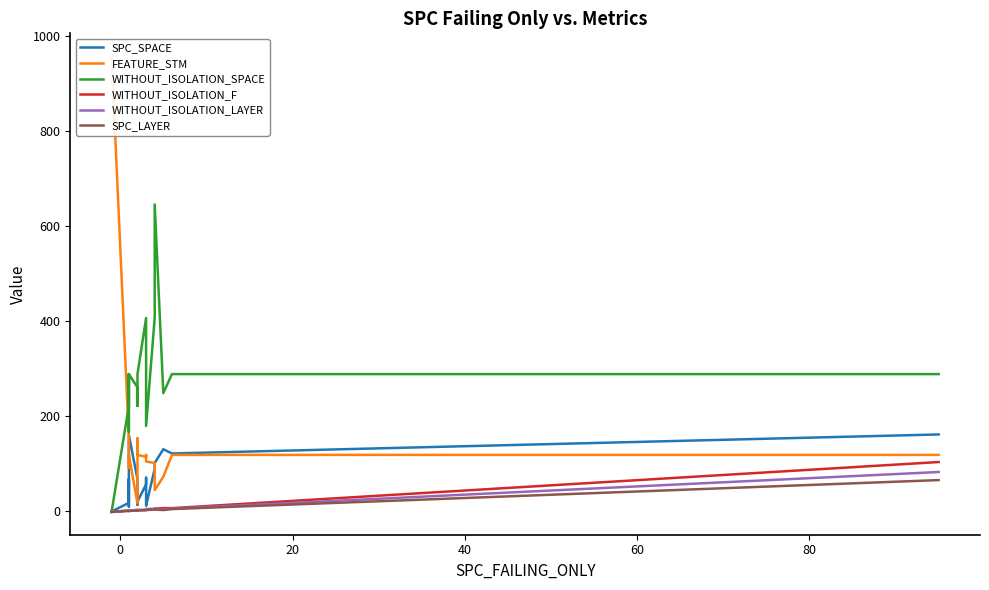

Which series has the largest total across all categories?

WITHOUT_ISOLATION_SPACE